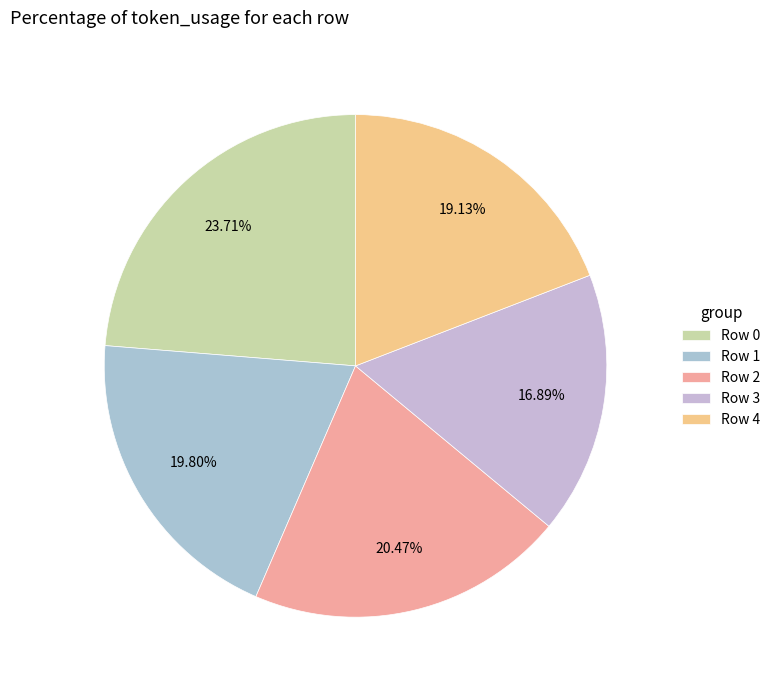

How many segments does this pie chart have?

5